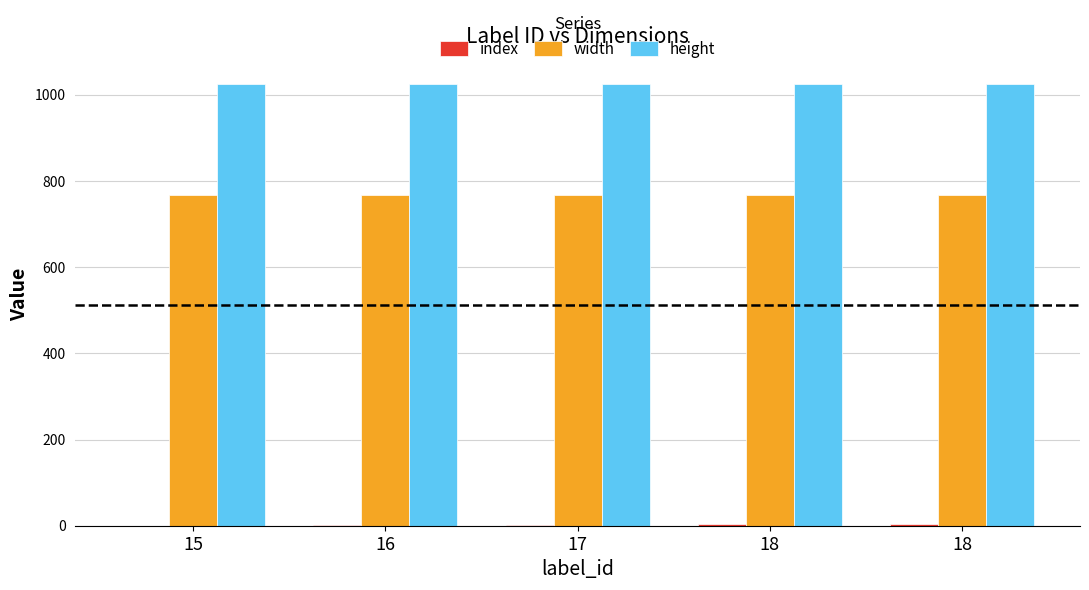

What is the sum of the index values at 18 and 17?

5